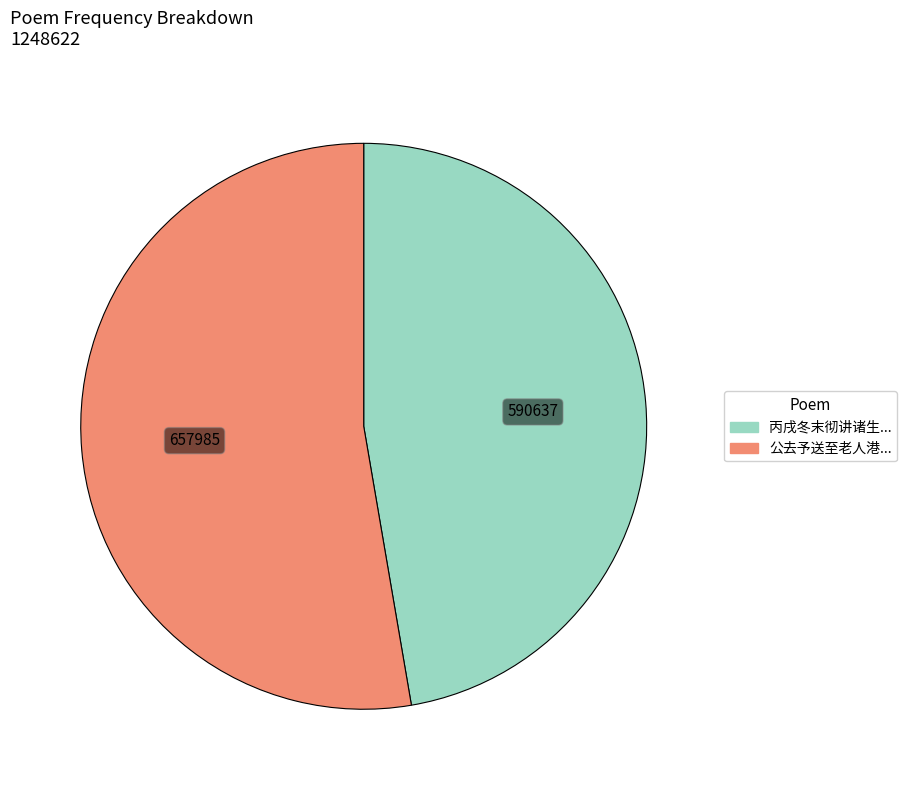

Is there a majority slice in this chart?

Yes